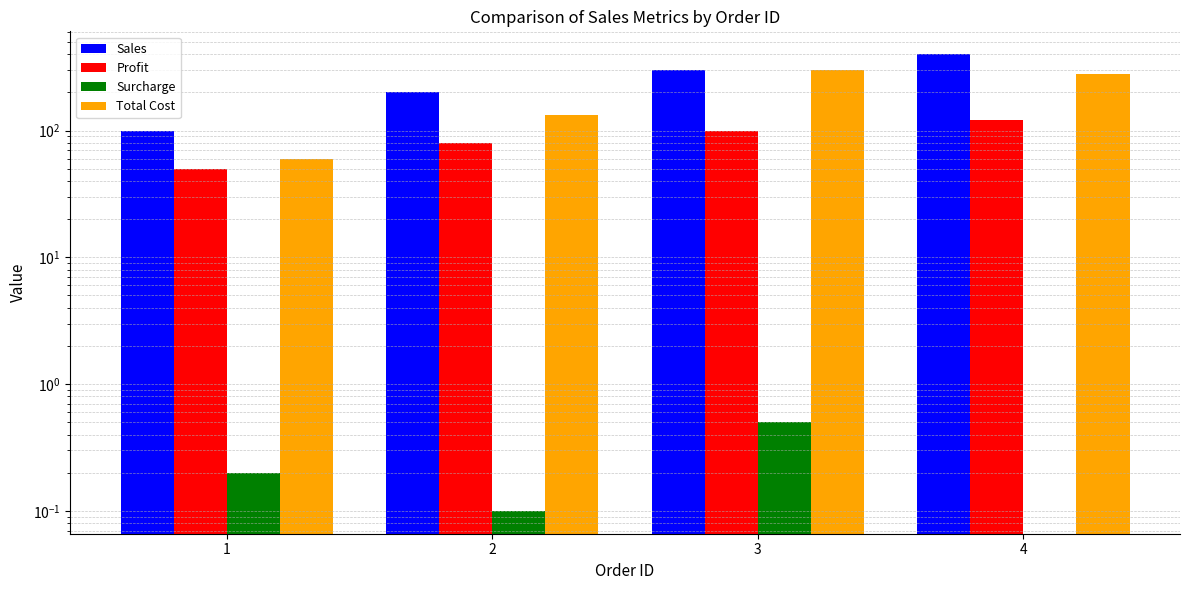

What are all the series names shown in the legend?

Sales, Profit, Surcharge, Total Cost